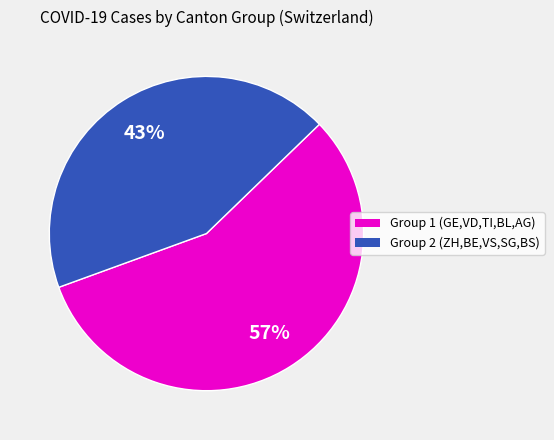

Does any single category account for the majority?

Yes